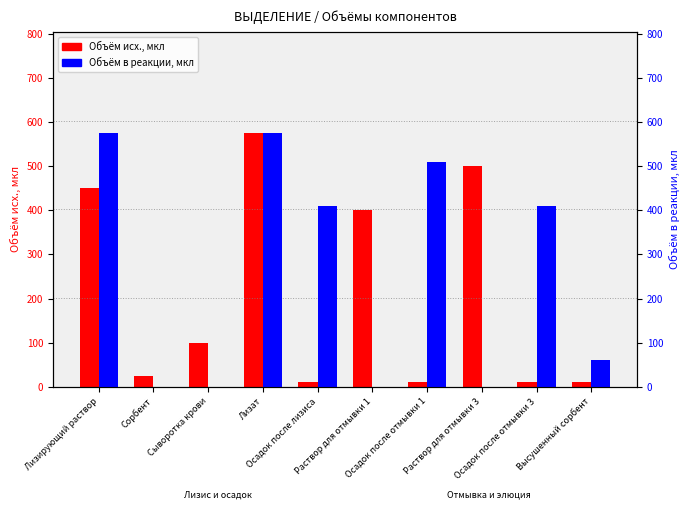

How many values in Объём в реакции, мкл are above zero?

6